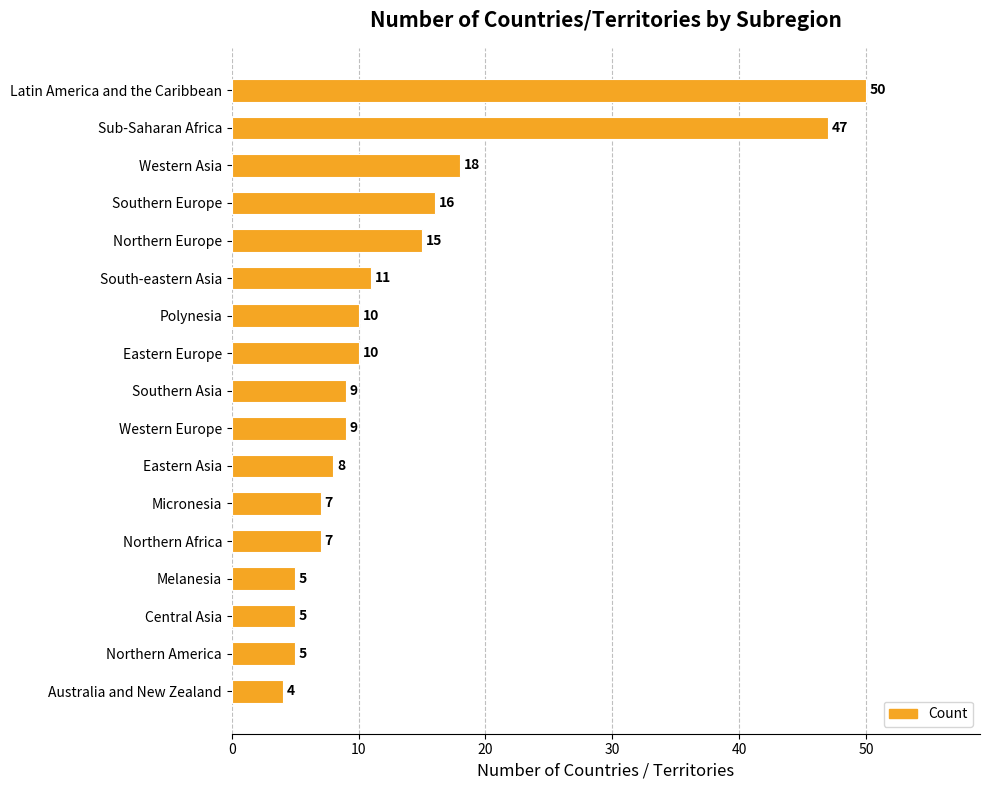

The value at Eastern Asia is 11. True or false?

False